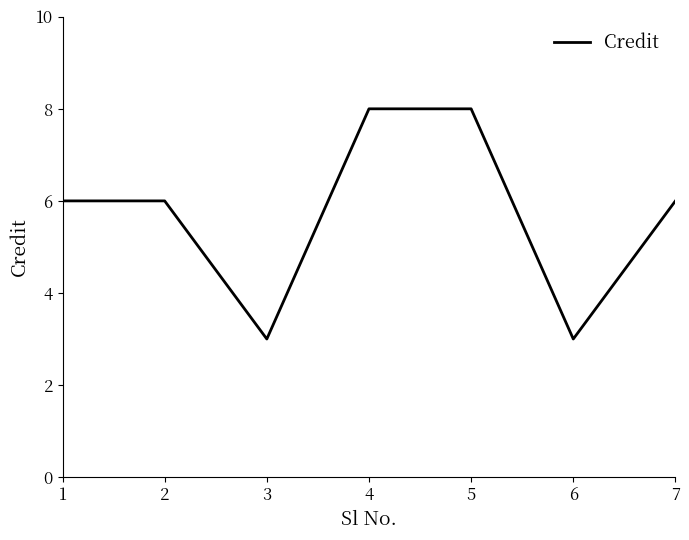

What is the minimum value shown in the chart?

3